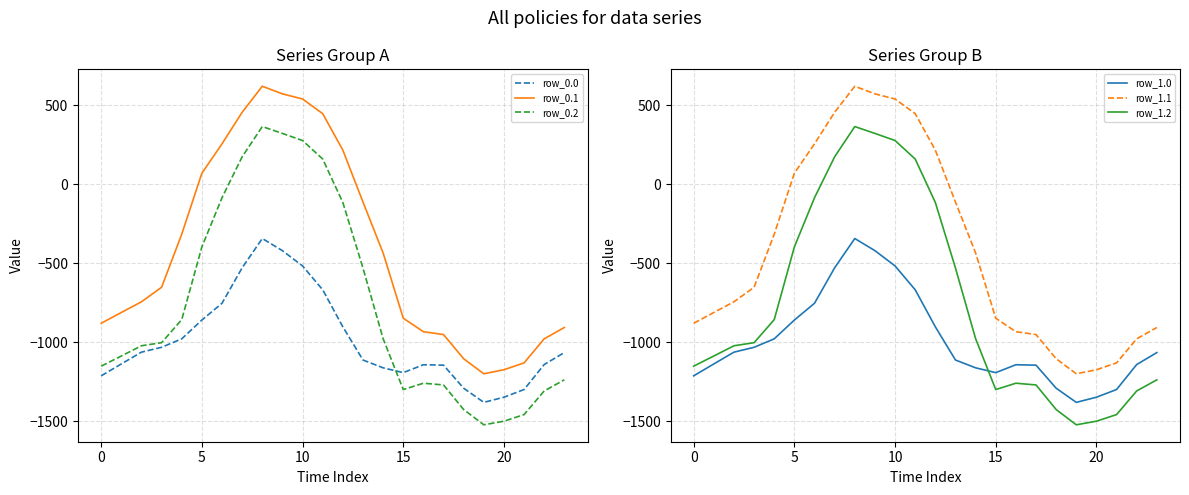

True or false: row_0.0 and row_0.2 cross at least once.

True